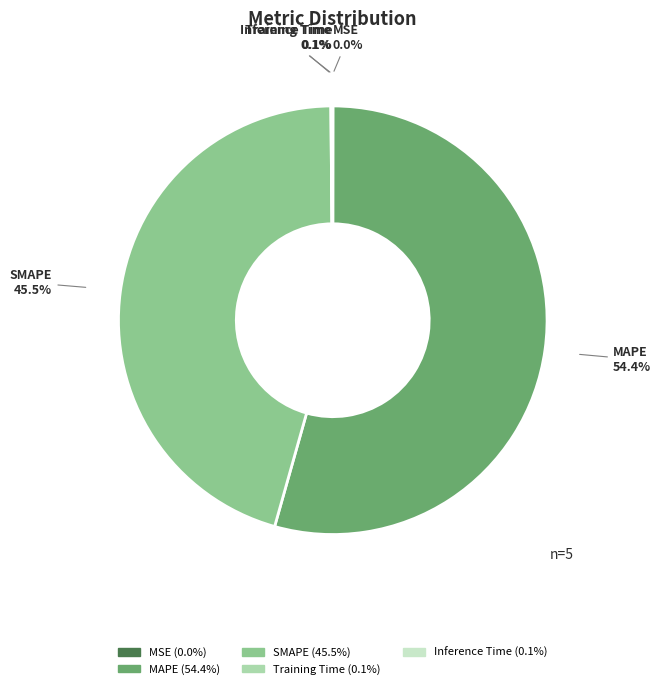

Which slice is the largest?

MAPE